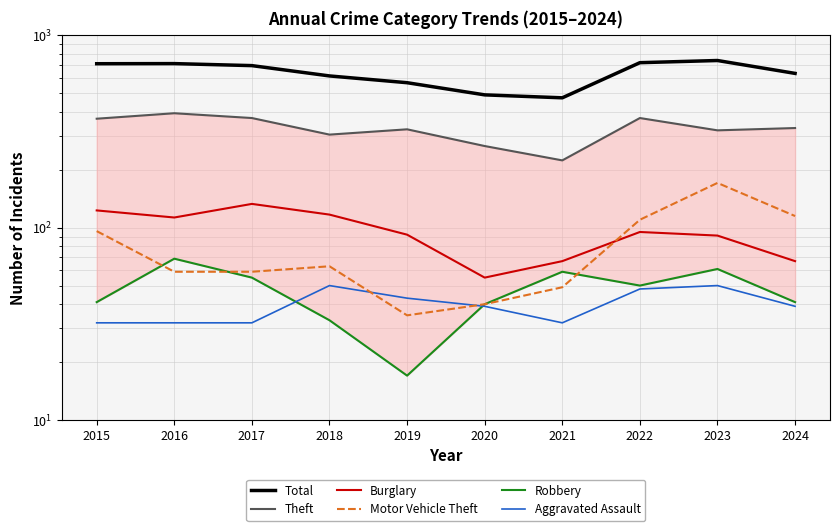

After their last crossing, which series has the higher values: Burglary or Motor Vehicle Theft?

Motor Vehicle Theft